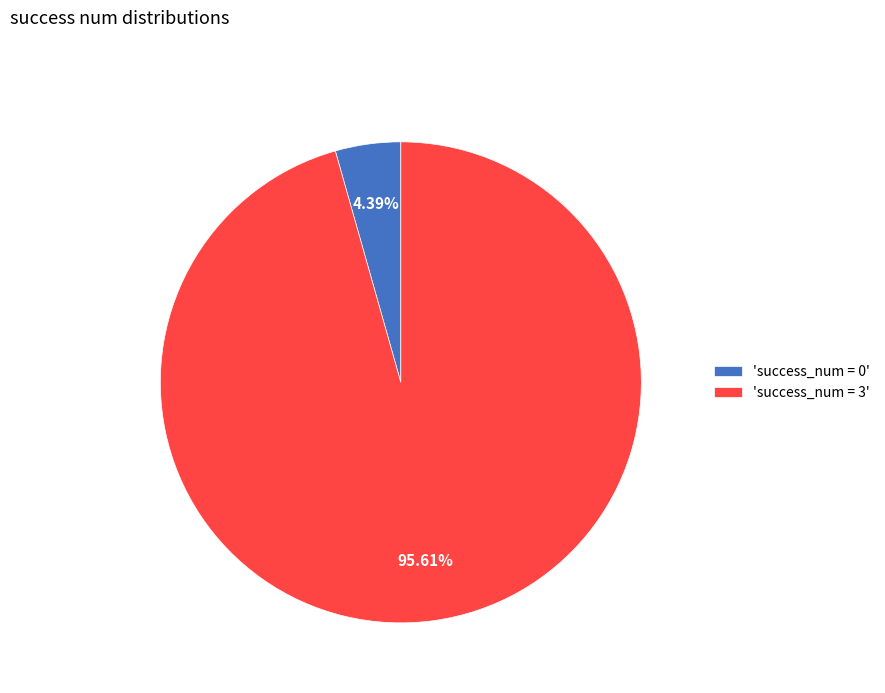

Does any single category account for the majority?

Yes